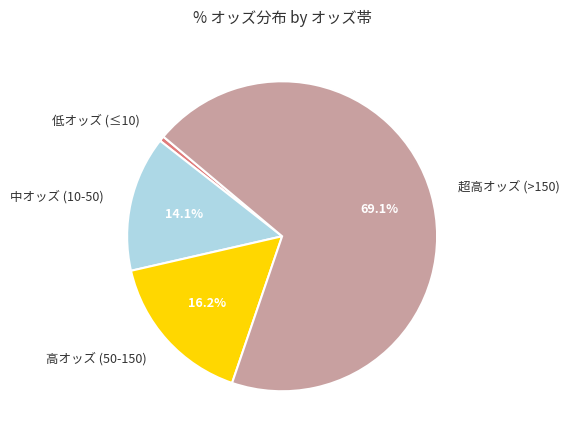

How many segments does this pie chart have?

4